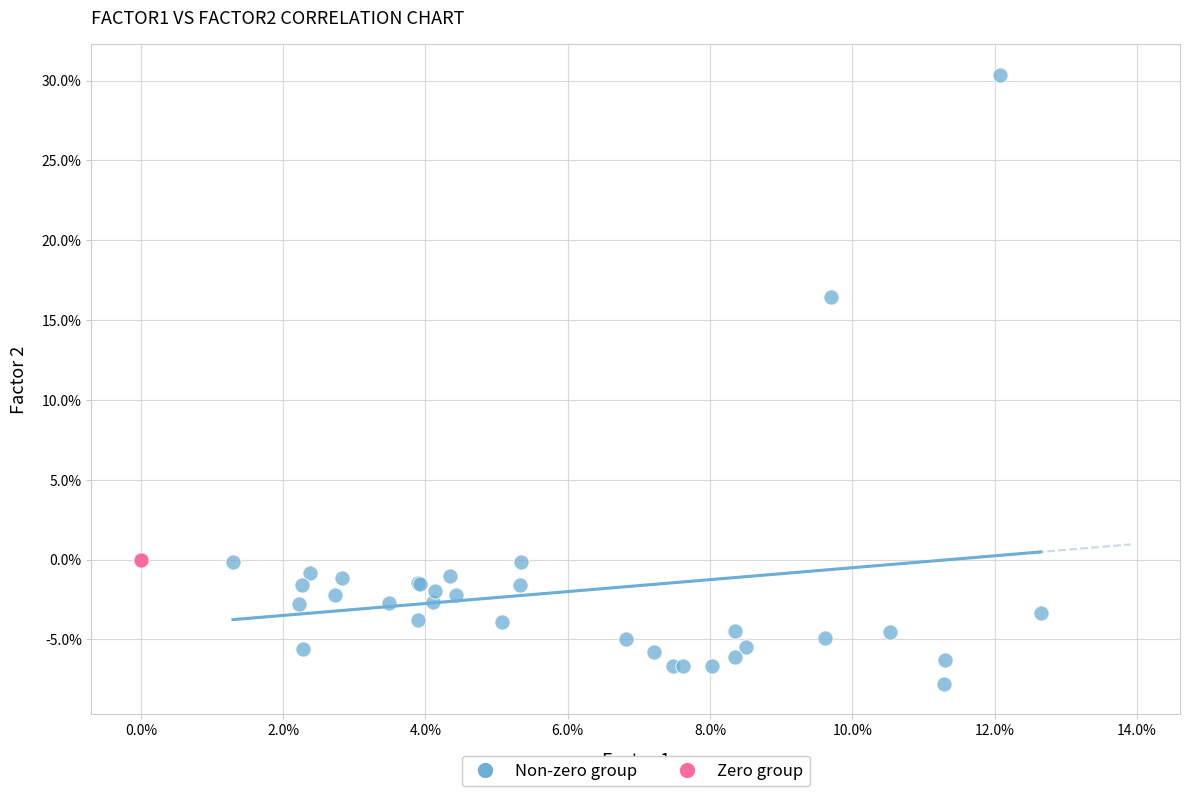

Which series contains the lowest Y value?

Non-zero group